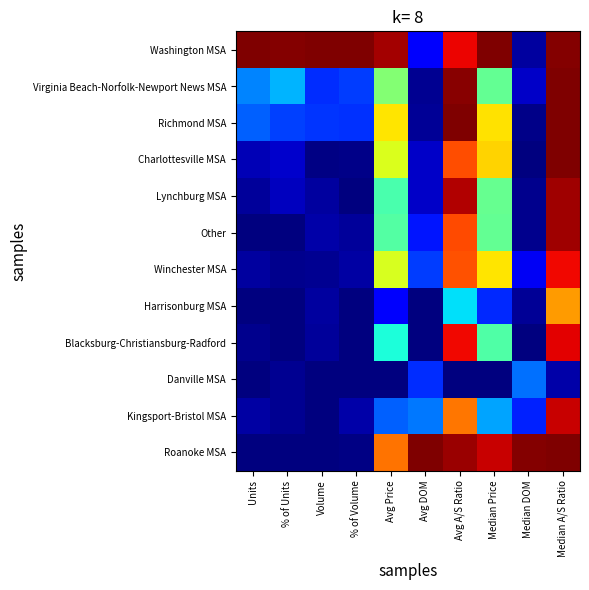

At % of Units, list the series in order from smallest to largest.

Other, Harrisonburg MSA, Blacksburg-Christiansburg-Radford, Roanoke MSA, Winchester MSA, Danville MSA, Kingsport-Bristol MSA, Lynchburg MSA, Charlottesville MSA, Richmond MSA, Virginia Beach-Norfolk-Newport News MSA, Washington MSA